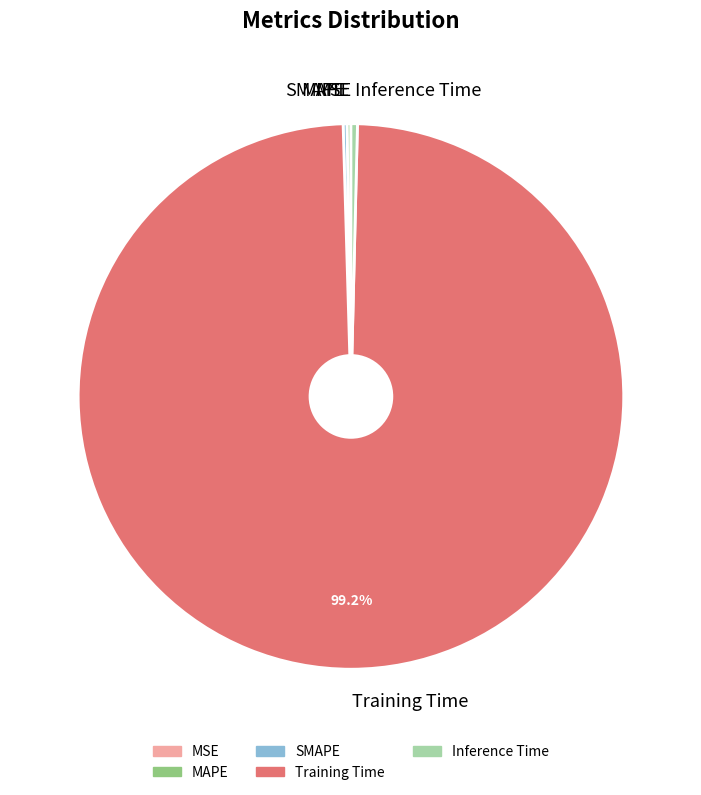

What is the majority slice?

Training Time